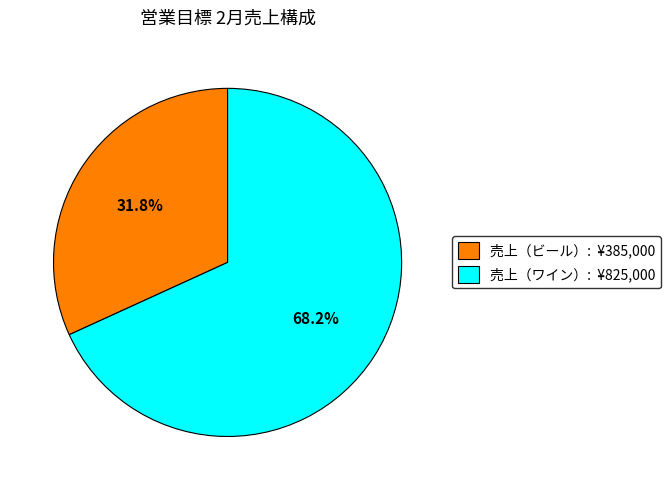

Is there any slice that represents more than half of the pie?

Yes